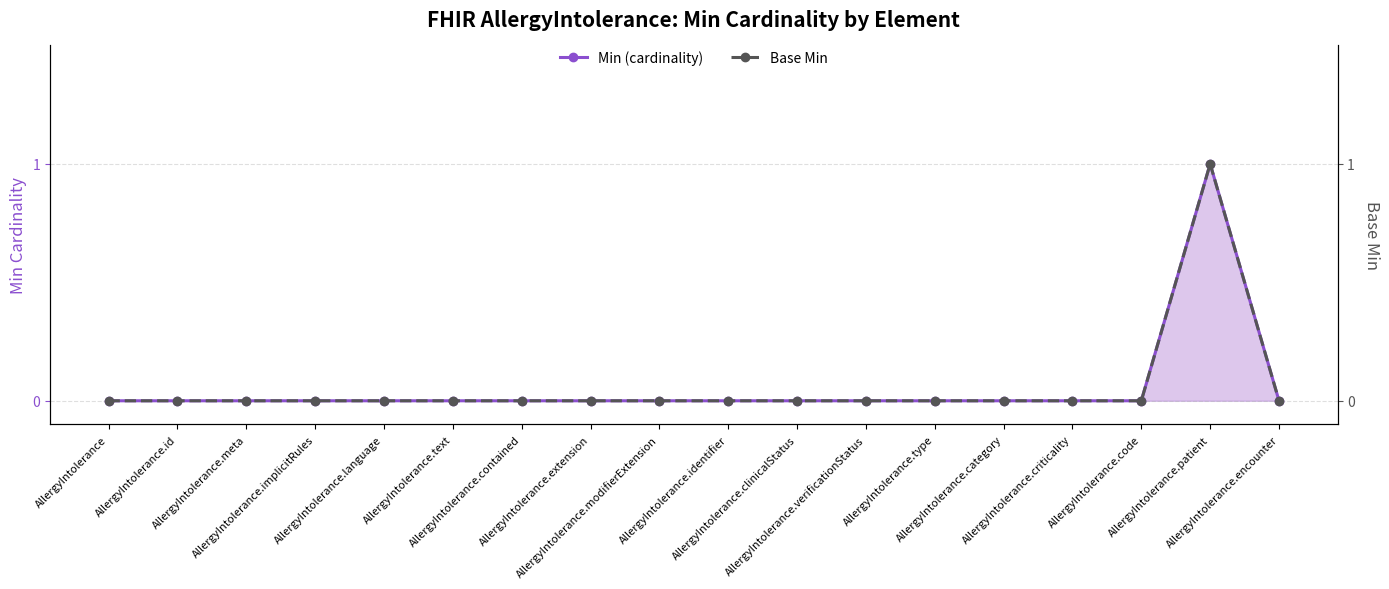

Reading left to right, what are all the values shown in this chart?

Min (cardinality): AllergyIntolerance=0	AllergyIntolerance.id=0	AllergyIntolerance.meta=0	AllergyIntolerance.implicitRules=0	AllergyIntolerance.language=0	AllergyIntolerance.text=0	AllergyIntolerance.contained=0	AllergyIntolerance.extension=0	AllergyIntolerance.modifierExtension=0	AllergyIntolerance.identifier=0	AllergyIntolerance.clinicalStatus=0	AllergyIntolerance.verificationStatus=0	AllergyIntolerance.type=0	AllergyIntolerance.category=0	AllergyIntolerance.criticality=0	AllergyIntolerance.code=0	AllergyIntolerance.patient=1	AllergyIntolerance.encounter=0
Base Min: AllergyIntolerance=0	AllergyIntolerance.id=0	AllergyIntolerance.meta=0	AllergyIntolerance.implicitRules=0	AllergyIntolerance.language=0	AllergyIntolerance.text=0	AllergyIntolerance.contained=0	AllergyIntolerance.extension=0	AllergyIntolerance.modifierExtension=0	AllergyIntolerance.identifier=0	AllergyIntolerance.clinicalStatus=0	AllergyIntolerance.verificationStatus=0	AllergyIntolerance.type=0	AllergyIntolerance.category=0	AllergyIntolerance.criticality=0	AllergyIntolerance.code=0	AllergyIntolerance.patient=1	AllergyIntolerance.encounter=0